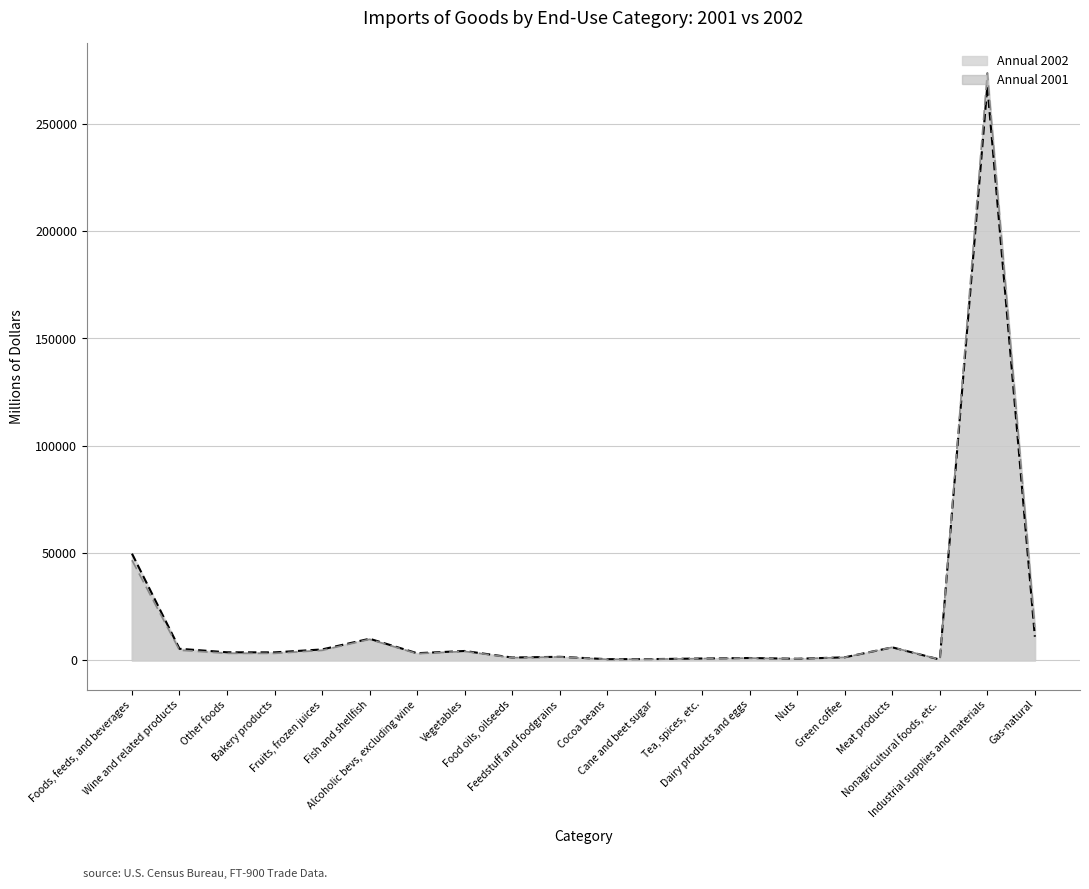

What is the difference between the maximum and minimum values in the Annual 2001 series?

273484